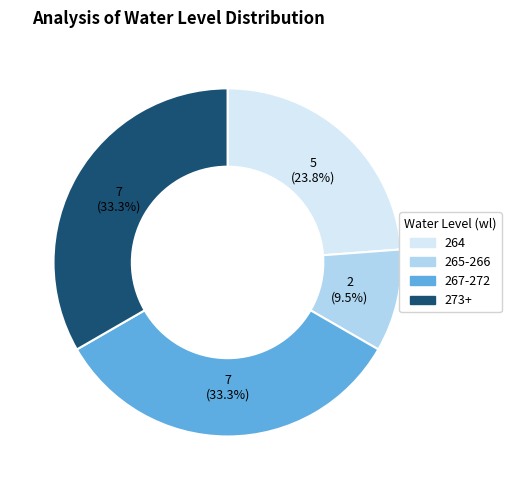

Is there a majority slice in this chart?

No